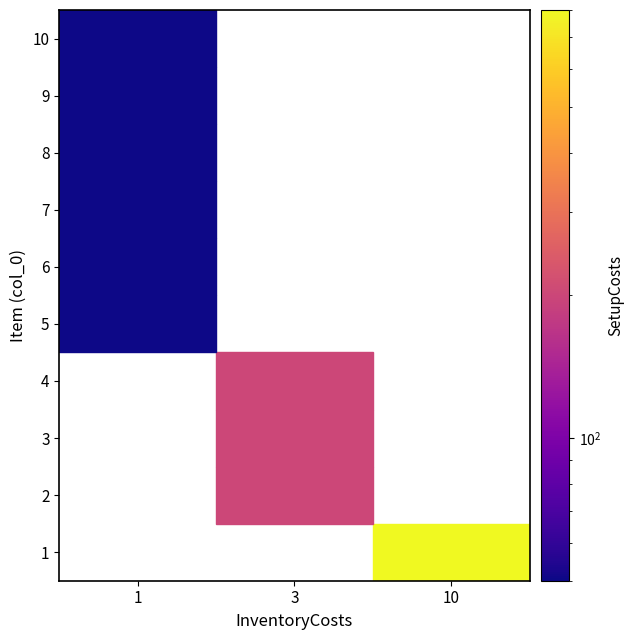

Which category has the lowest value in the 4 series?

1